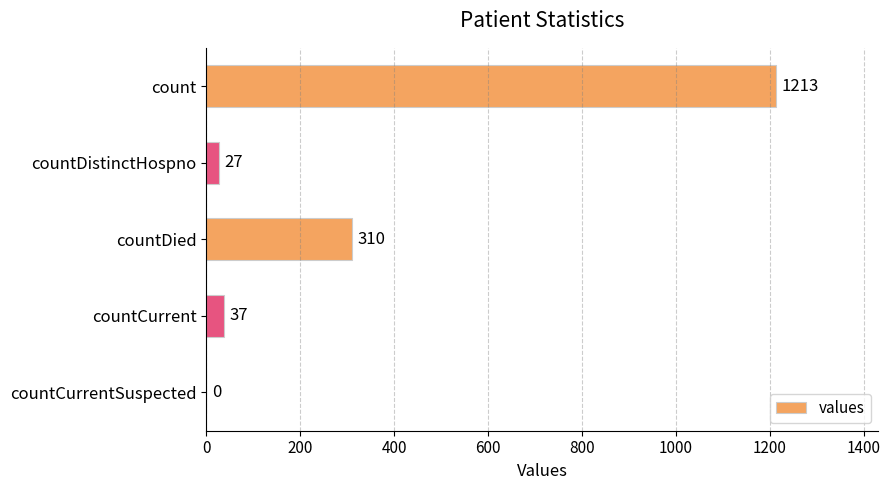

What is the average value?

317